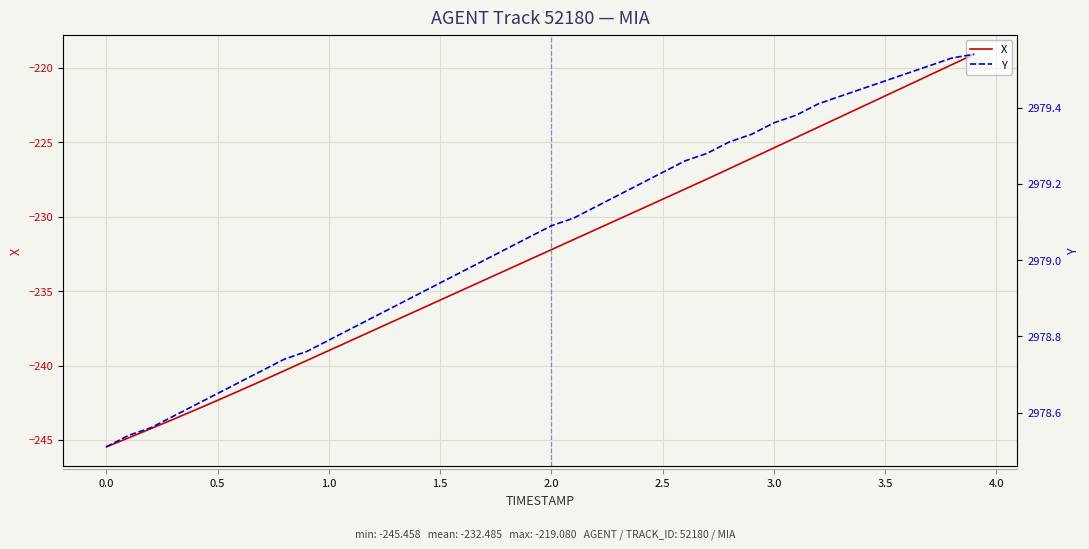

What is the maximum value for X?

-219.1